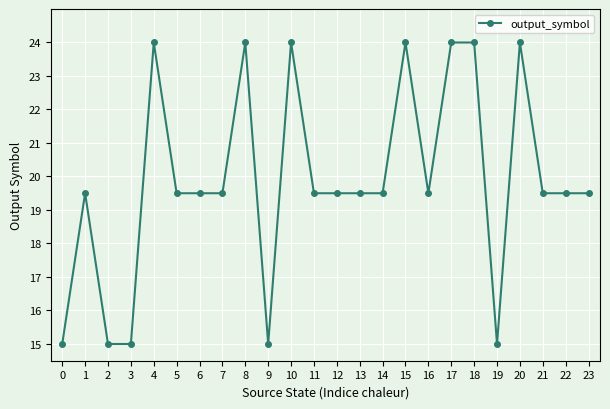

What is the smallest value displayed?

15.0